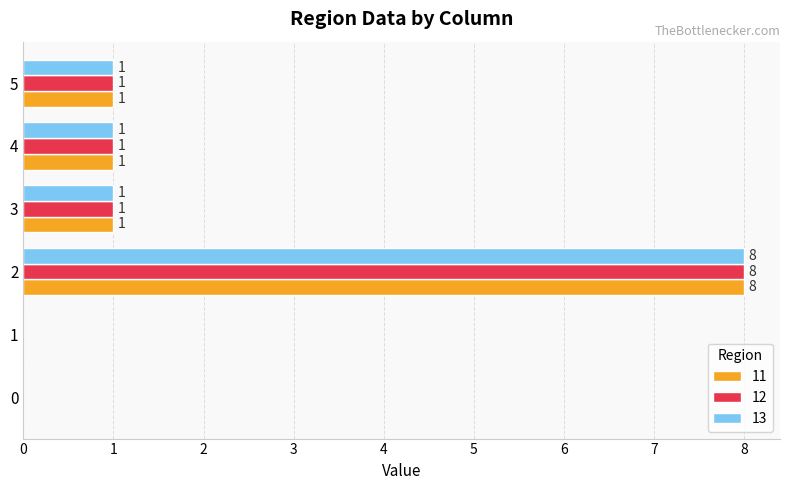

How many 11 values are between 0 and 1?

5